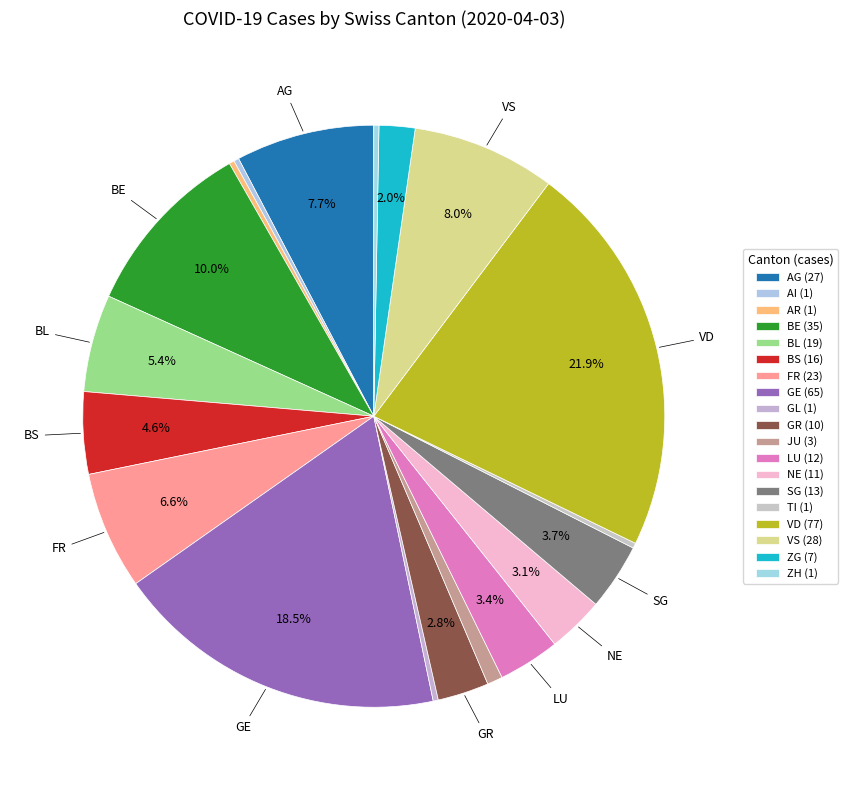

How many slices are in this pie chart?

19